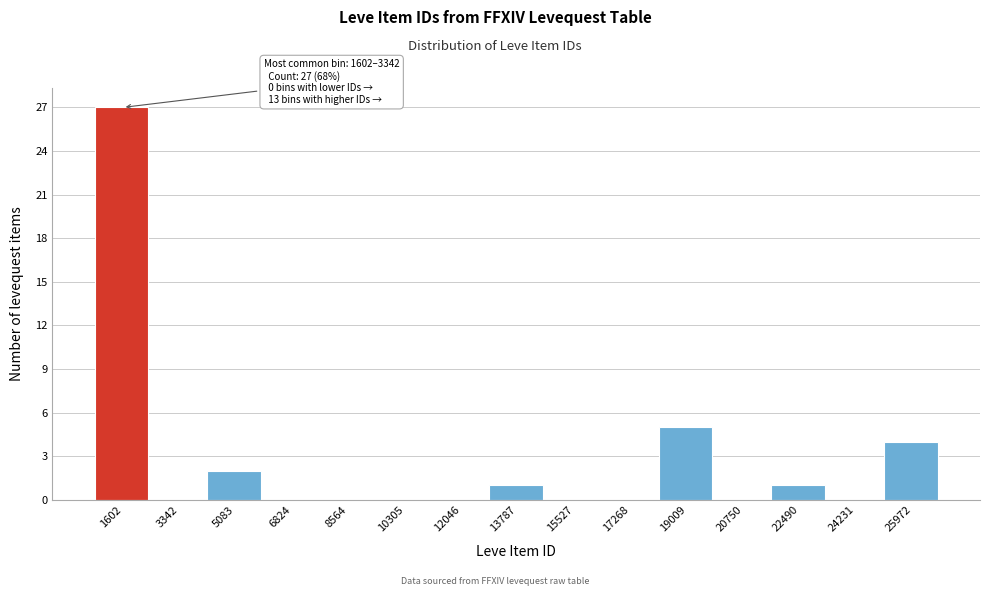

Reading right to left, list all the values displayed in this chart.

25972=4	24231=0	22490=1	20750=0	19009=5	17268=0	15527=0	13787=1	12046=0	10305=0	8564=0	6824=0	5083=2	3342=0	1602=27